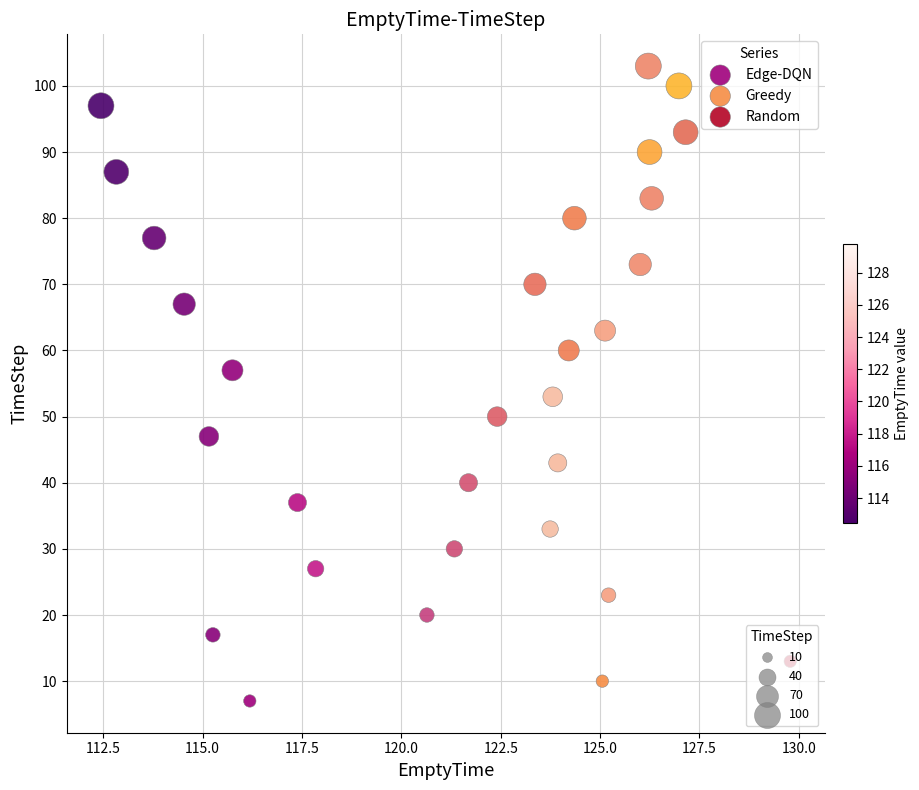

What are all the series names shown in the legend?

Edge-DQN, Greedy, Random